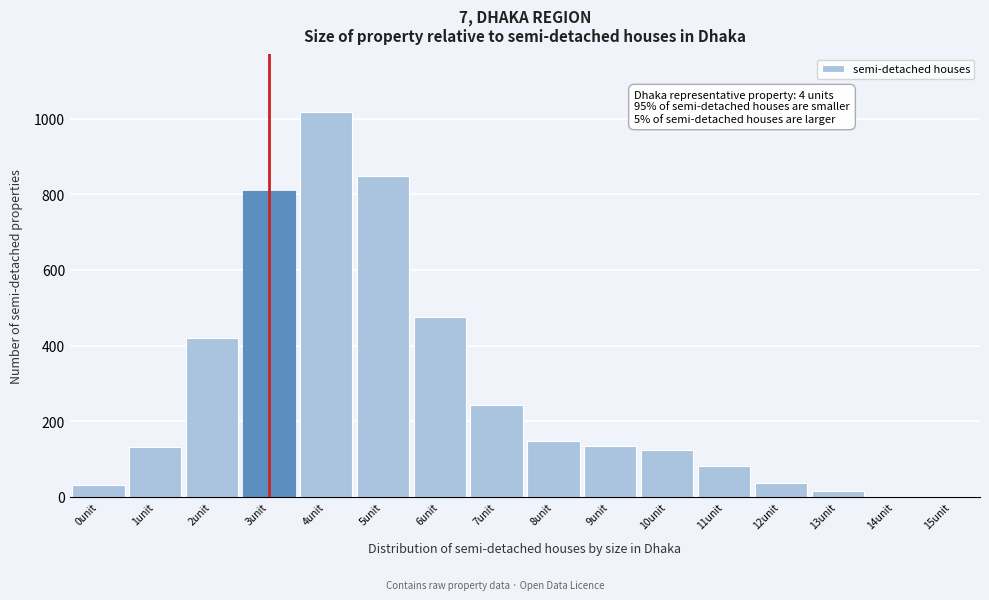

What is the sum of all values?

4522